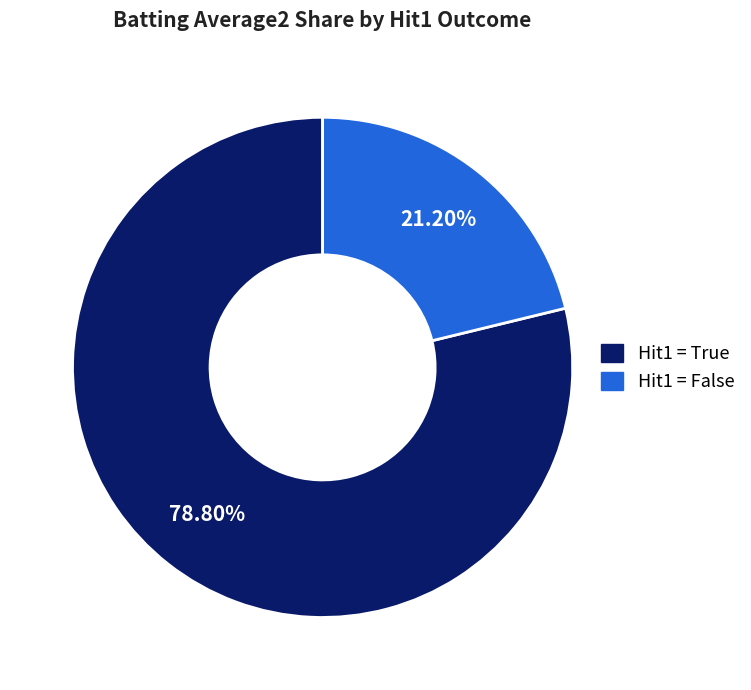

Does any single category account for the majority?

Yes